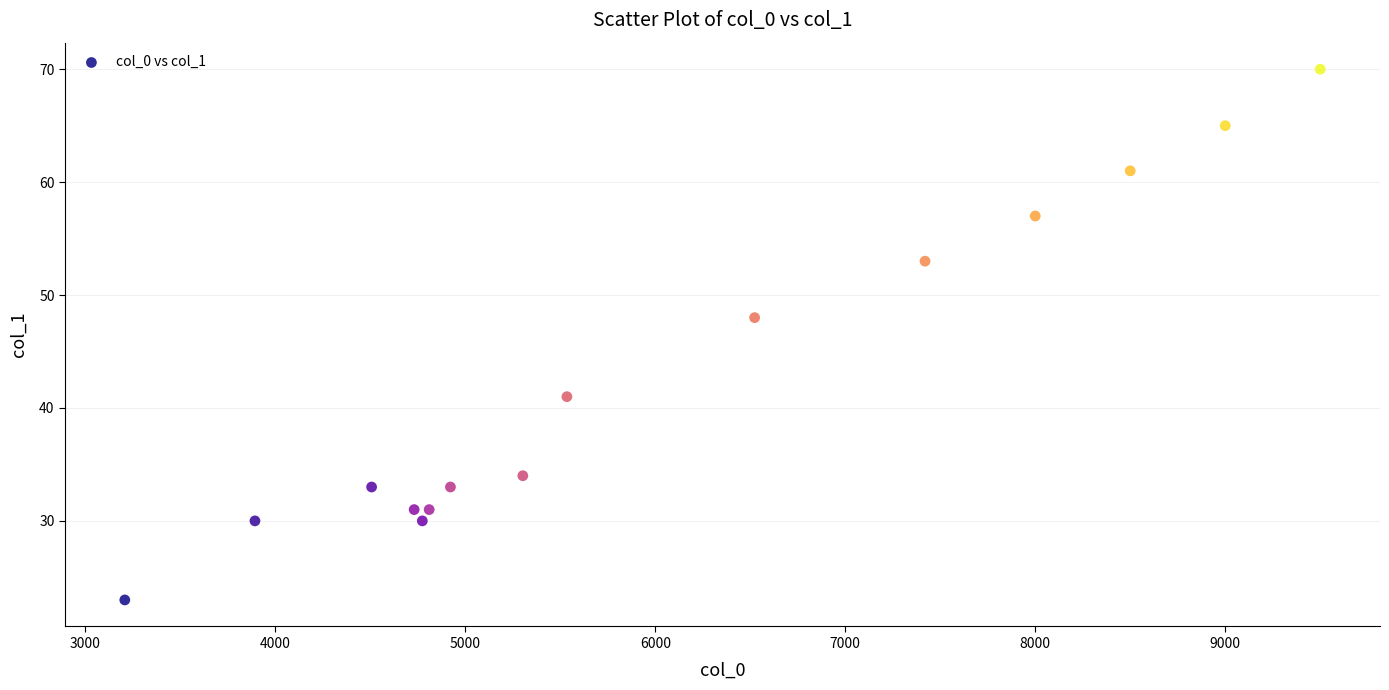

What is the range of Y values (max minus min)?

47